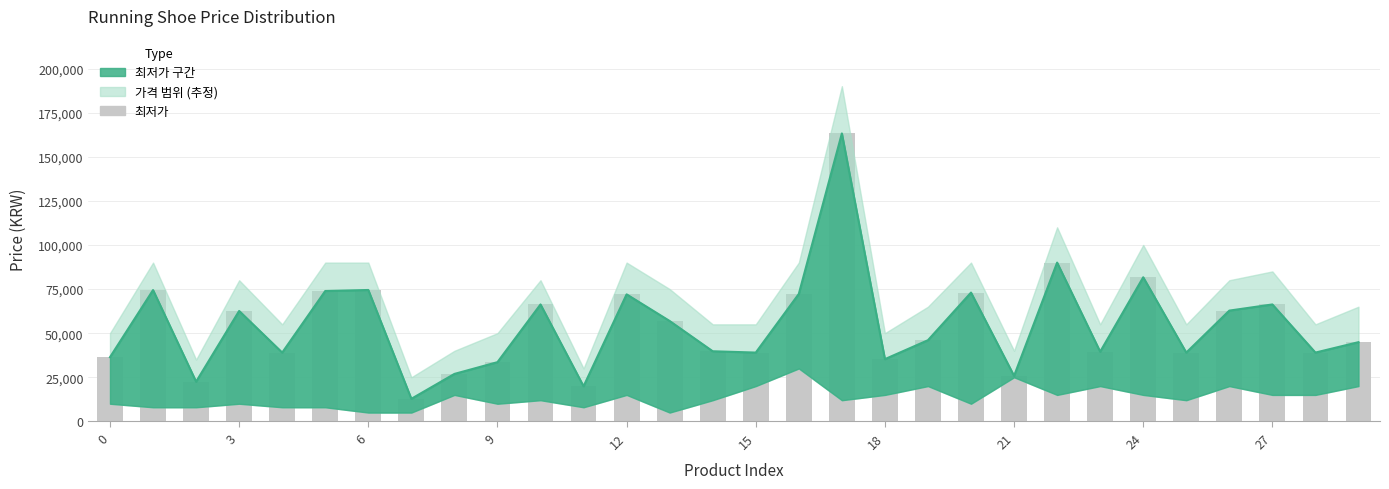

Reading right to left, extract all data points from this chart.

44900	39000	66280	62790	39000	81680	39490	90000	25800	73000	46010	35280	163215	72240	39000	39744	56900	72000	19900	66280	33570	26900	12800	74480	73900	39000	62600	22500	74430	36400